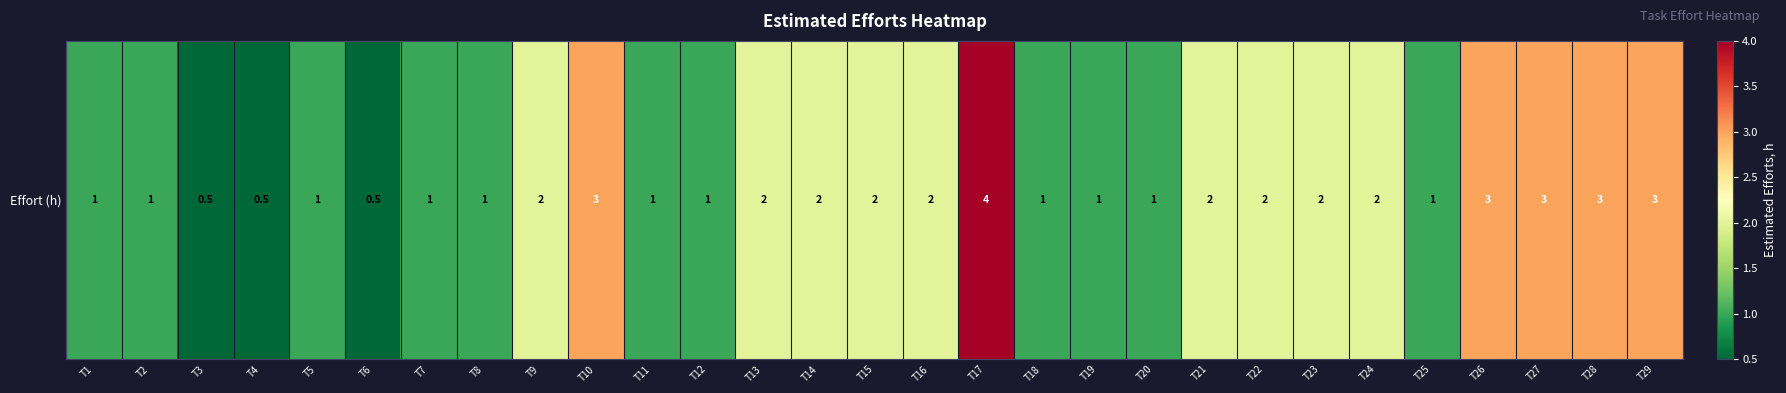

At which category does the chart reach its minimum across all series?

T3